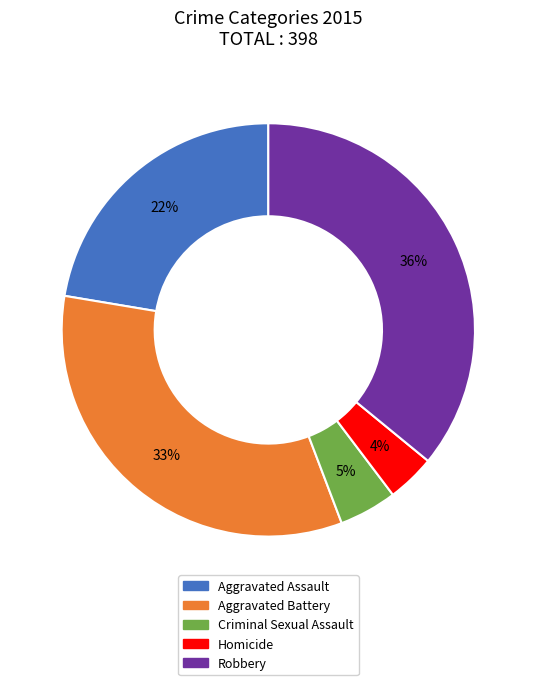

Is Aggravated Assault the majority of the pie?

No